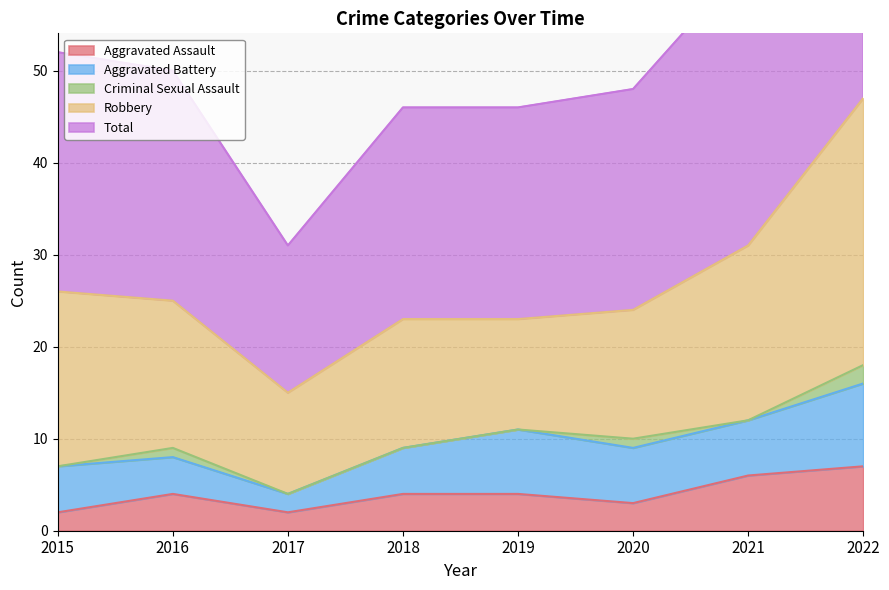

True or false: Total and Robbery intersect in this chart.

False